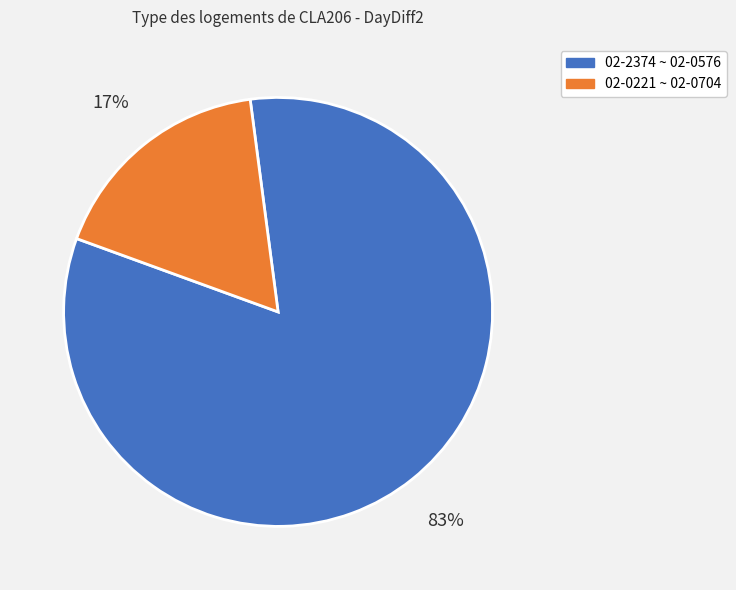

To the nearest percent, what is the average slice percentage?

50%